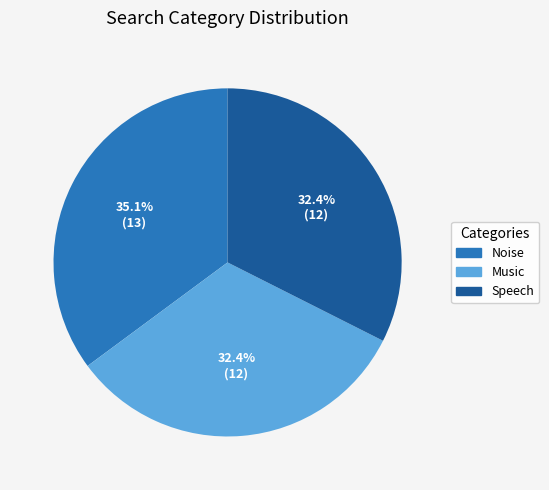

What is the largest slice in the pie chart?

Noise